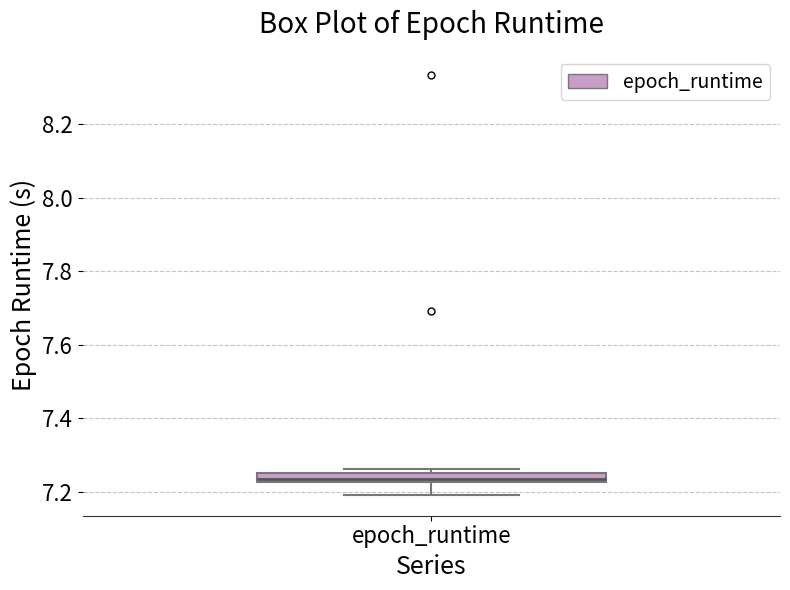

Where does the median line of the box for epoch_runtime sit on the y-axis? The values are not printed on the chart, so give them approximately, as read against the axis.

7.24